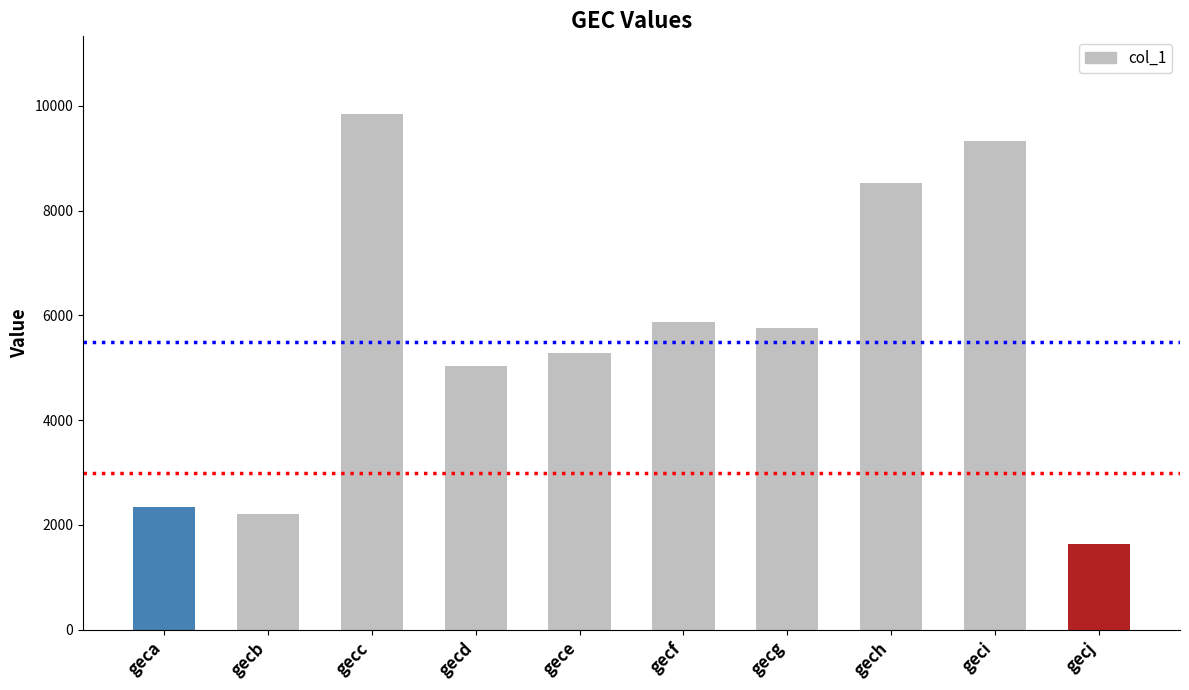

What is the smallest value displayed?

1629